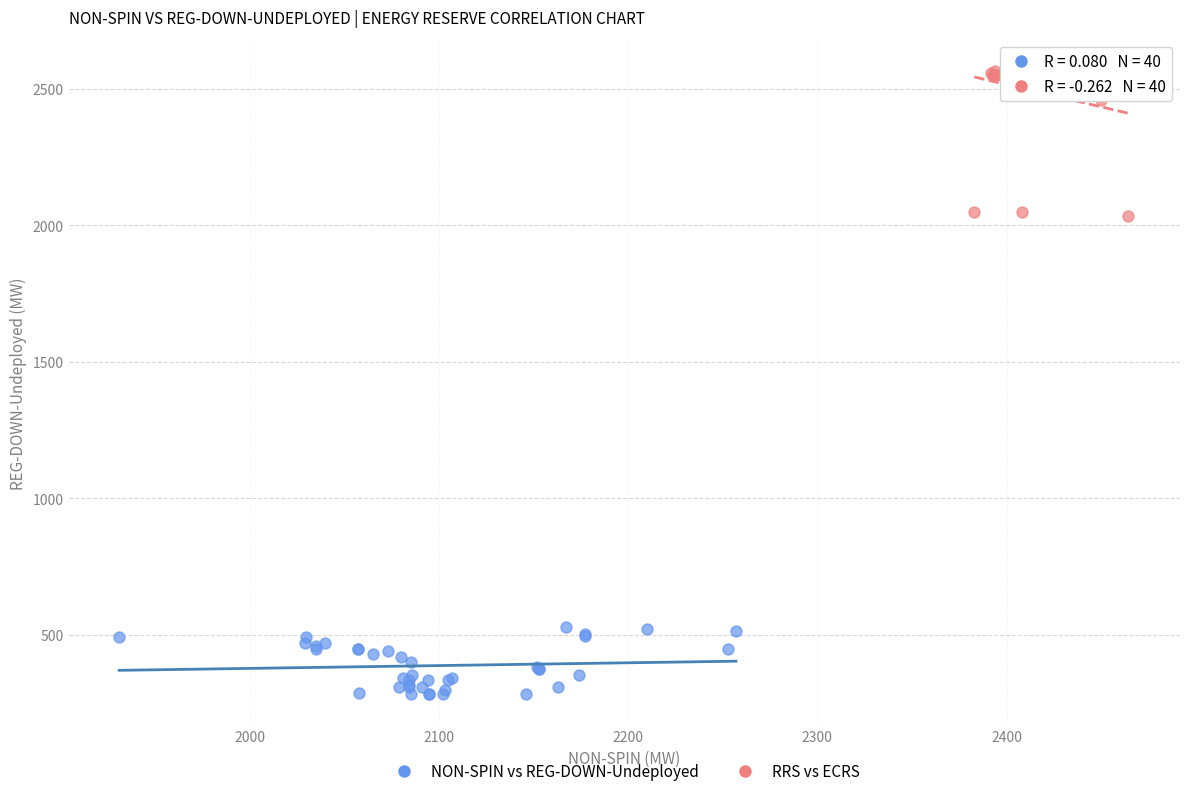

What are all the series names shown in the legend?

NON-SPIN vs REG-DOWN-Undeployed, RRS vs ECRS